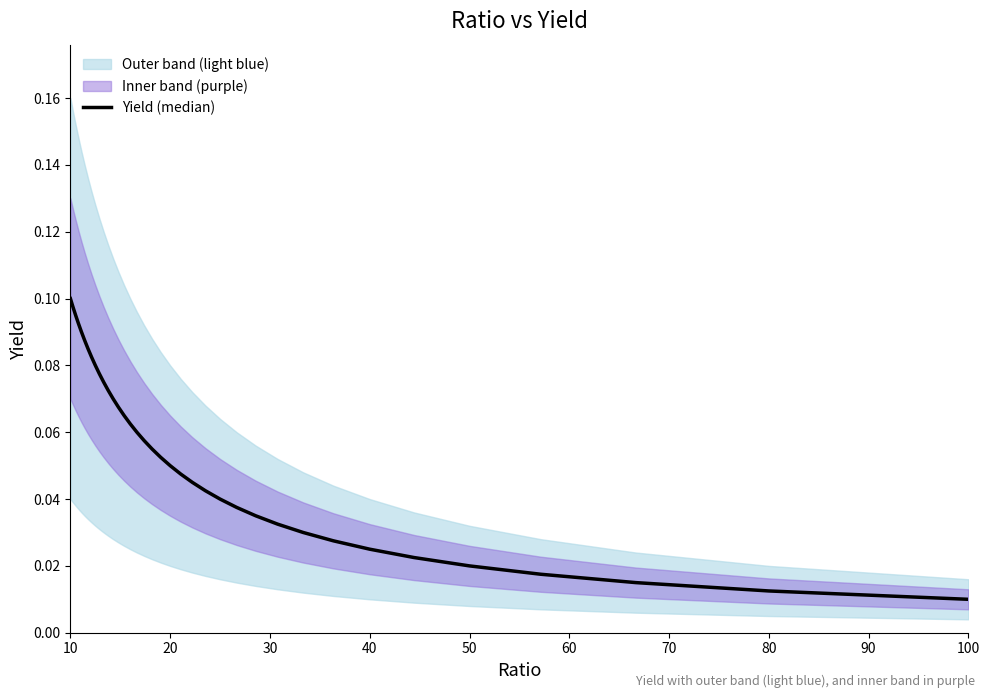

What is the sum of all values?

2.0